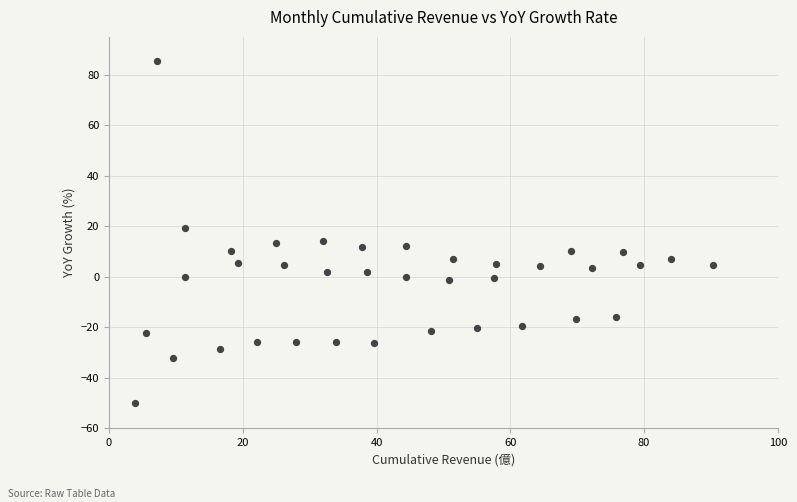

What is the range of Y values (max minus min)?

135.3